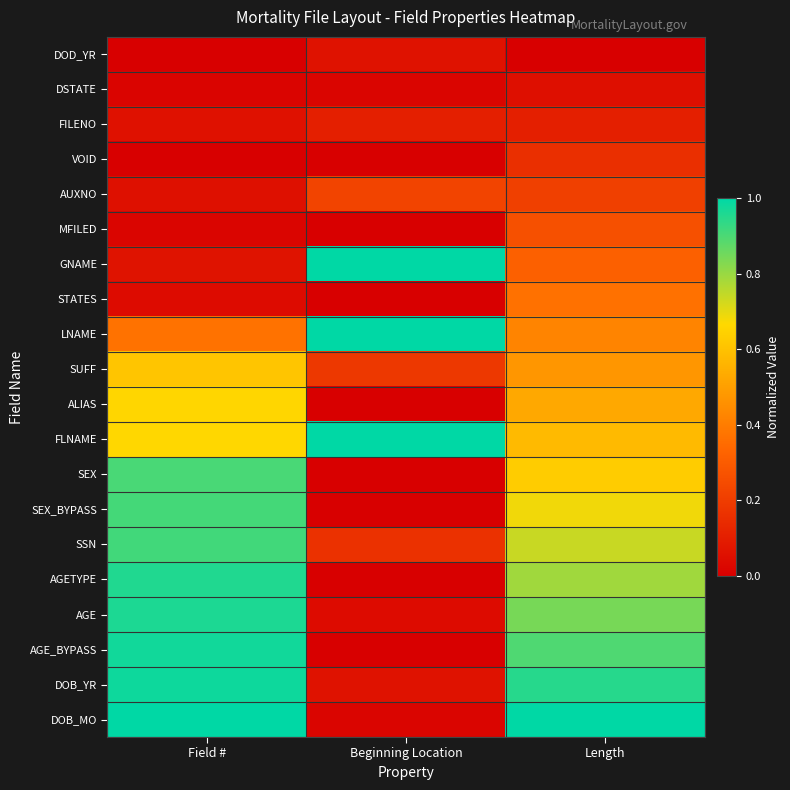

What is the total value across all series at Beginning Location?

3.9